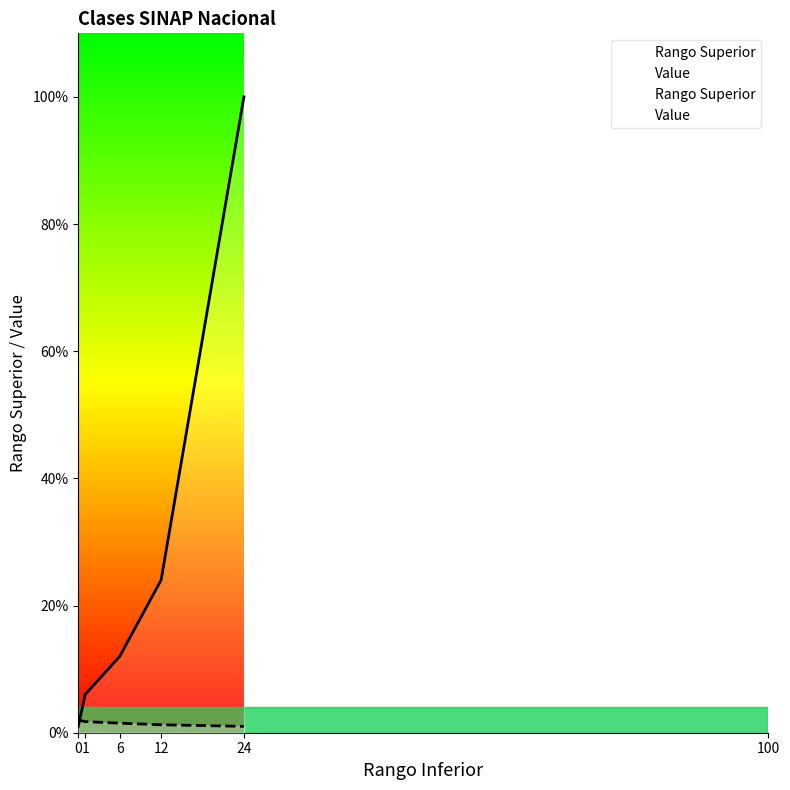

Where is Rango Superior nearest to the value 50?

12